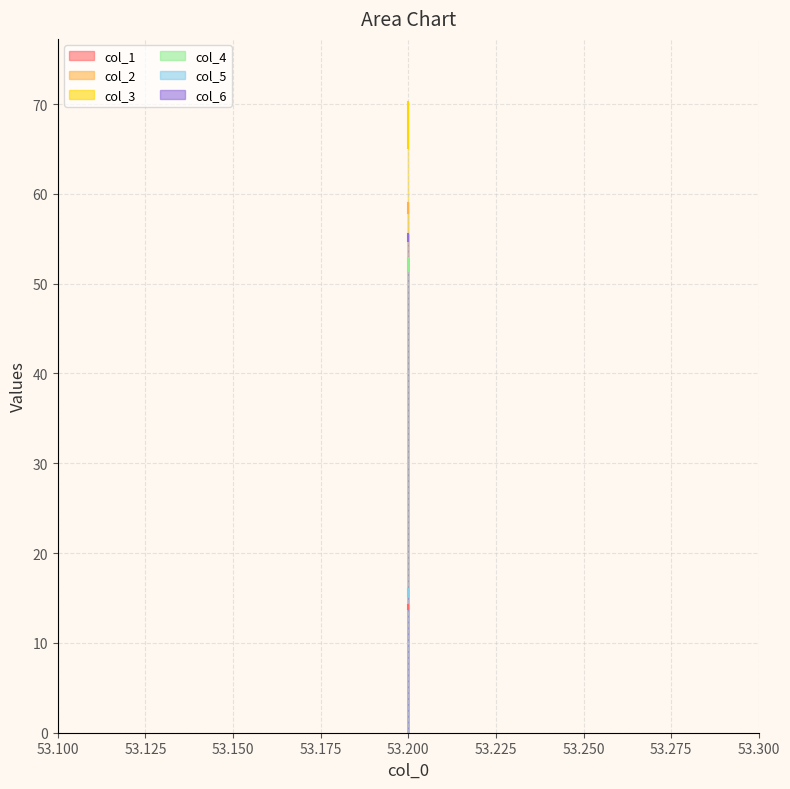

Between 53.2 and 53.2, which is larger?

53.2